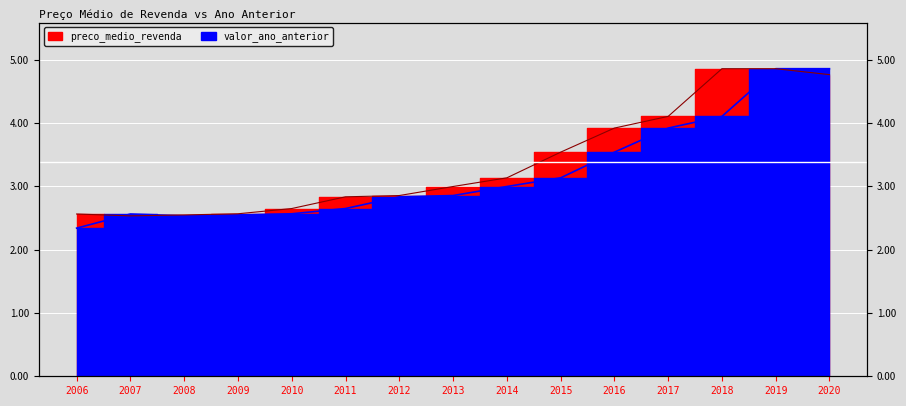

Reading right to left, what are all the values shown in this chart?

preco_medio_revenda: 4.8	4.9	4.9	4.1	3.9	3.5	3.1	3.0	2.9	2.8	2.6	2.6	2.5	2.5	2.6
valor_ano_anterior: 4.9	4.9	4.1	3.9	3.5	3.1	3.0	2.9	2.8	2.6	2.6	2.5	2.5	2.6	2.3